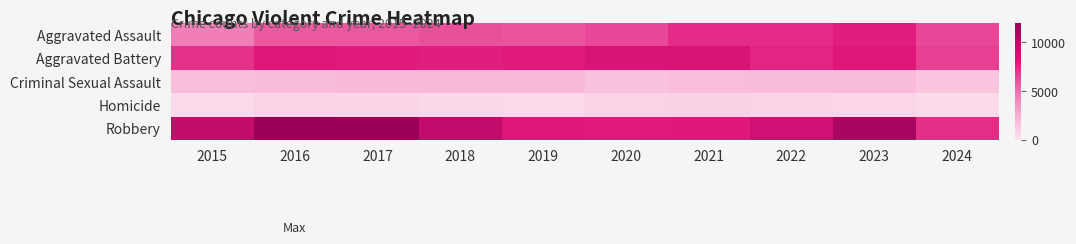

Between 2019 and 2024, which is larger?

2024